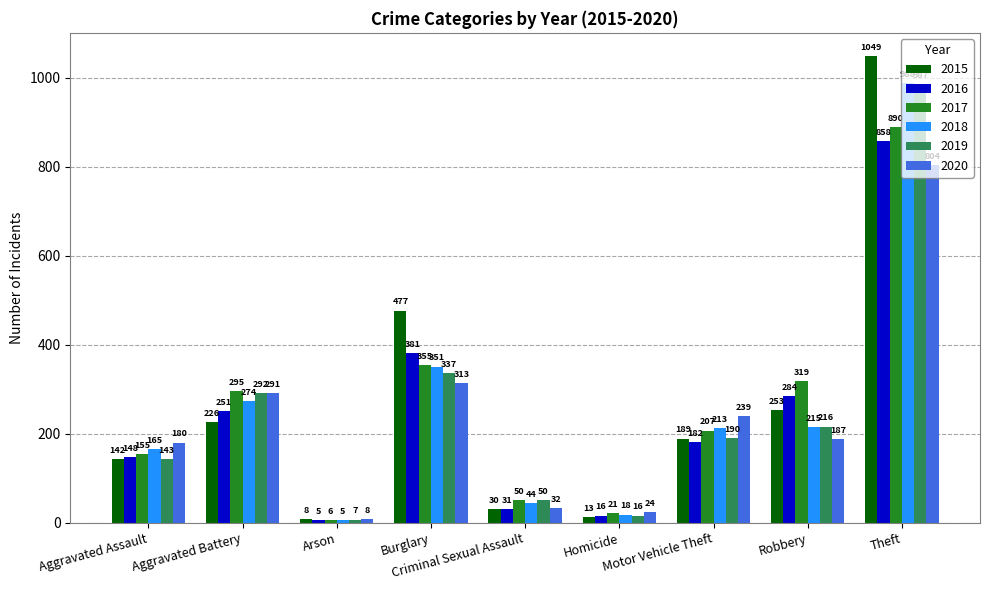

How many bars are there in each group?

6